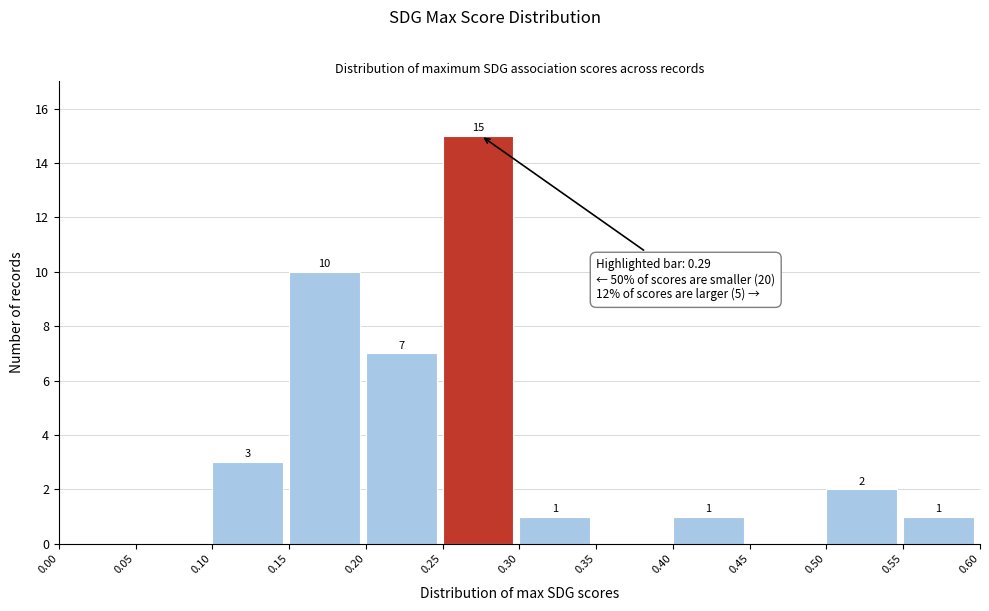

Which range on the x-axis has the tallest bar?

0.25 to 0.30